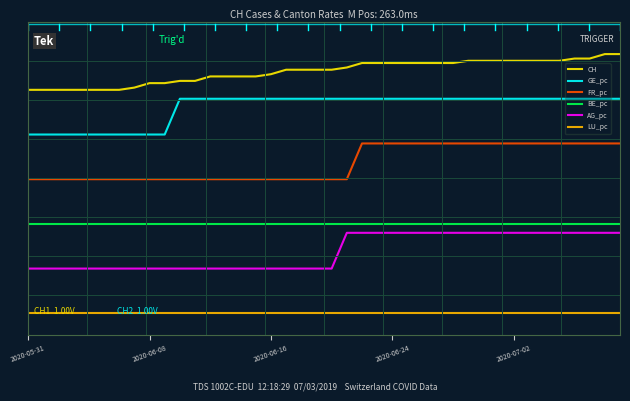

What are all the series names shown in the legend?

CH, GE_pc, FR_pc, BE_pc, AG_pc, LU_pc